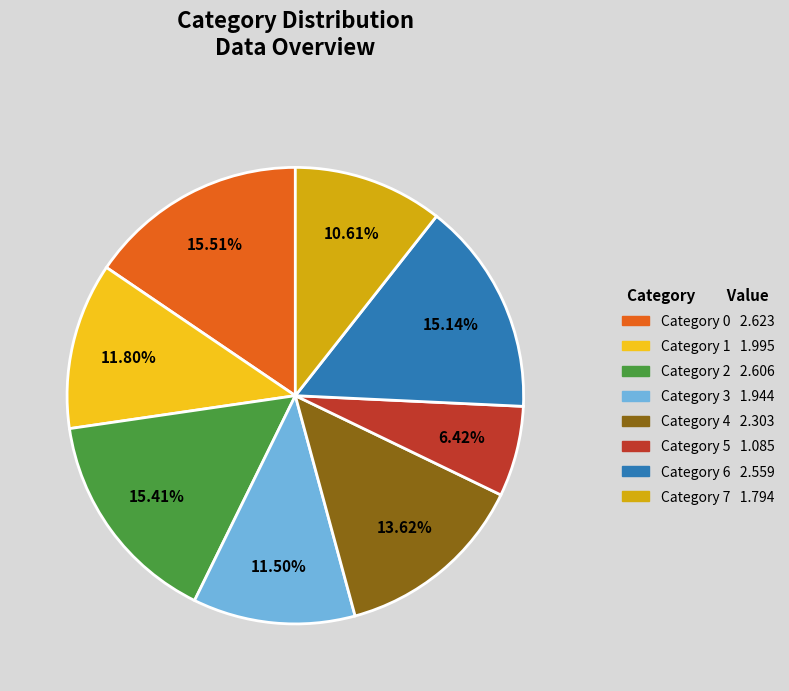

Does any single category account for the majority?

No